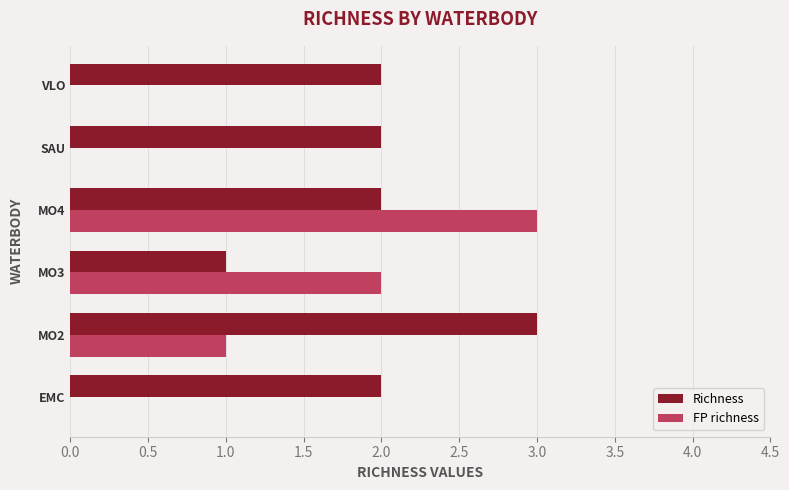

What is the sum of all Richness values?

12